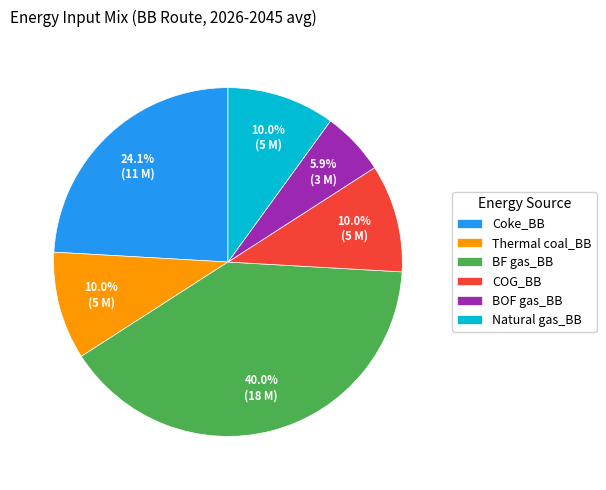

Do BOF gas_BB and Natural gas_BB together represent more than half of the pie?

No